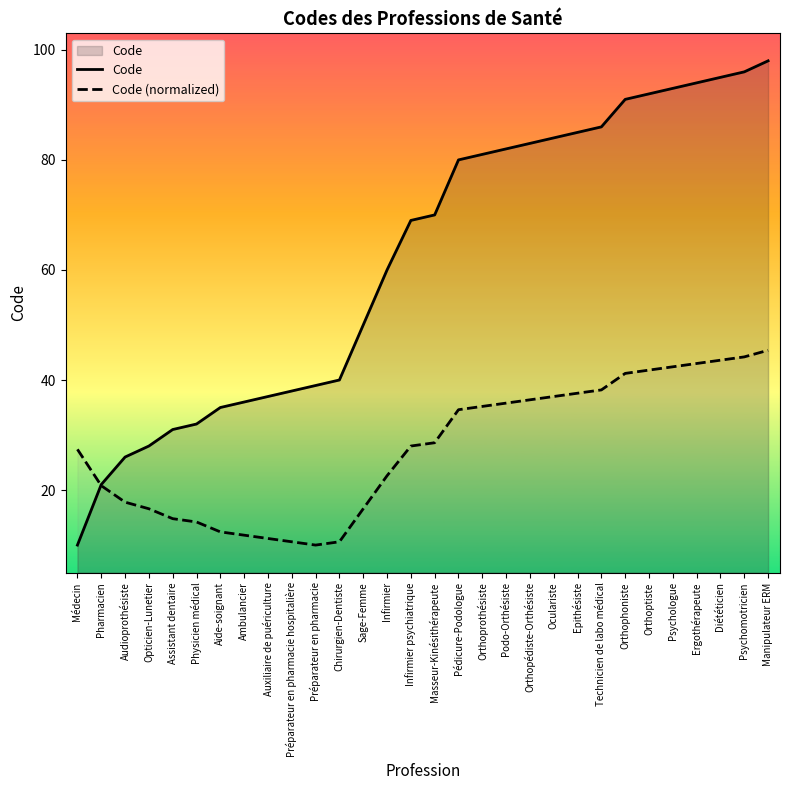

How many lines are shown in the chart?

2